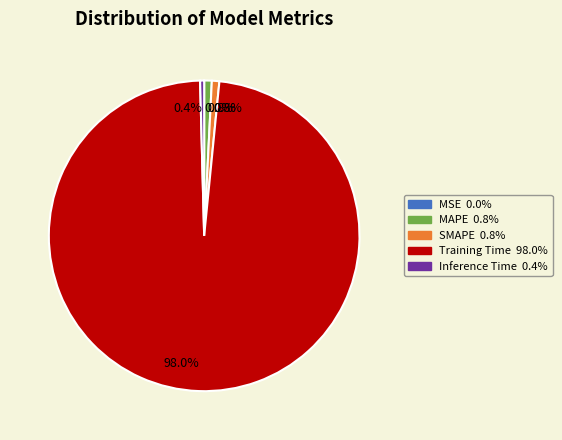

Combined, what portion of the pie is Inference Time and SMAPE?

1.2%